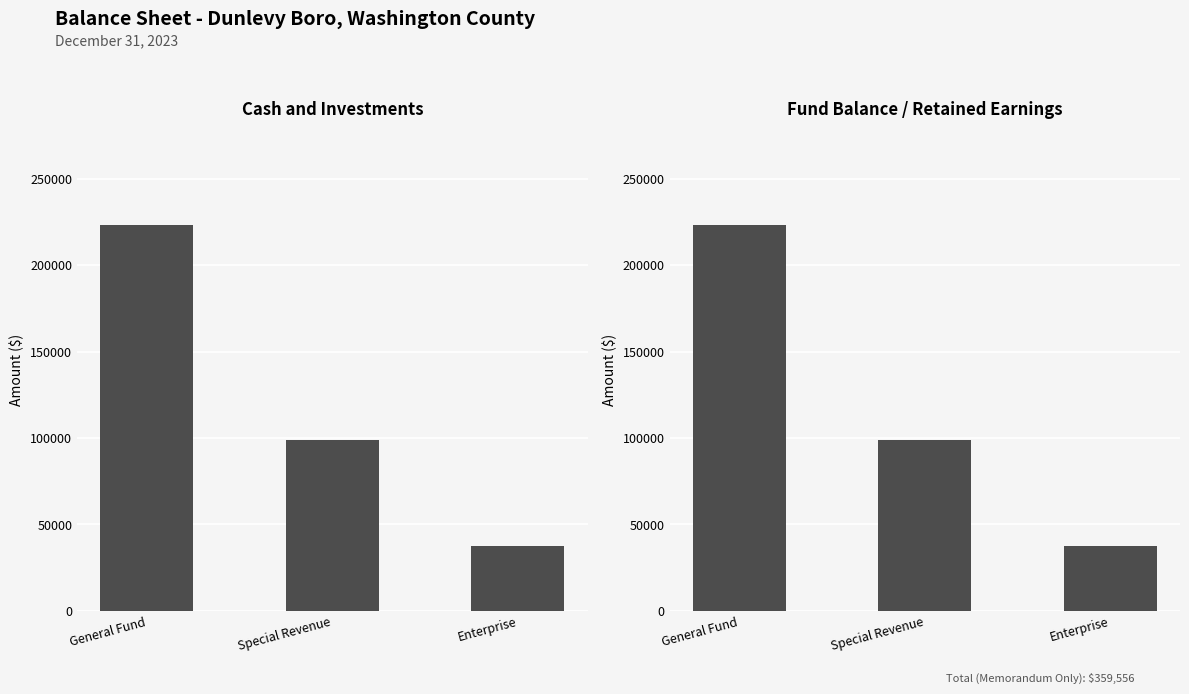

Is the value of Cash and Investments at General Fund greater than the value of Fund Balance / Retained Earnings at Special Revenue?

Yes